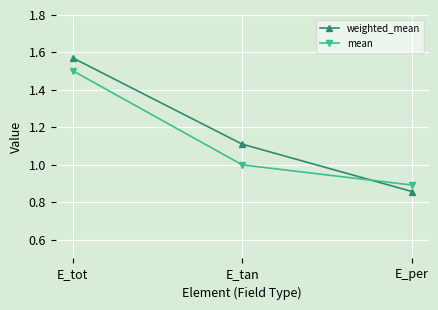

Is the value of weighted_mean at E_tot greater than the value of mean at E_per?

Yes